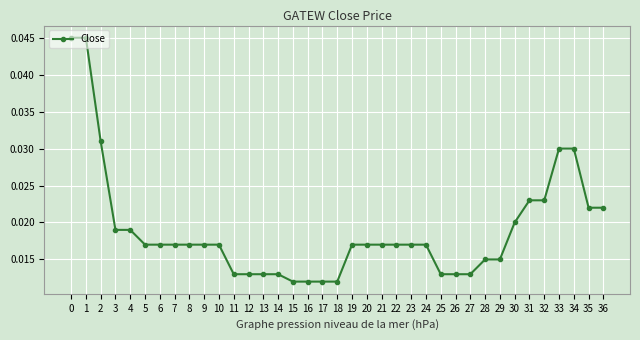

Which has a higher value, 15 or 29?

29